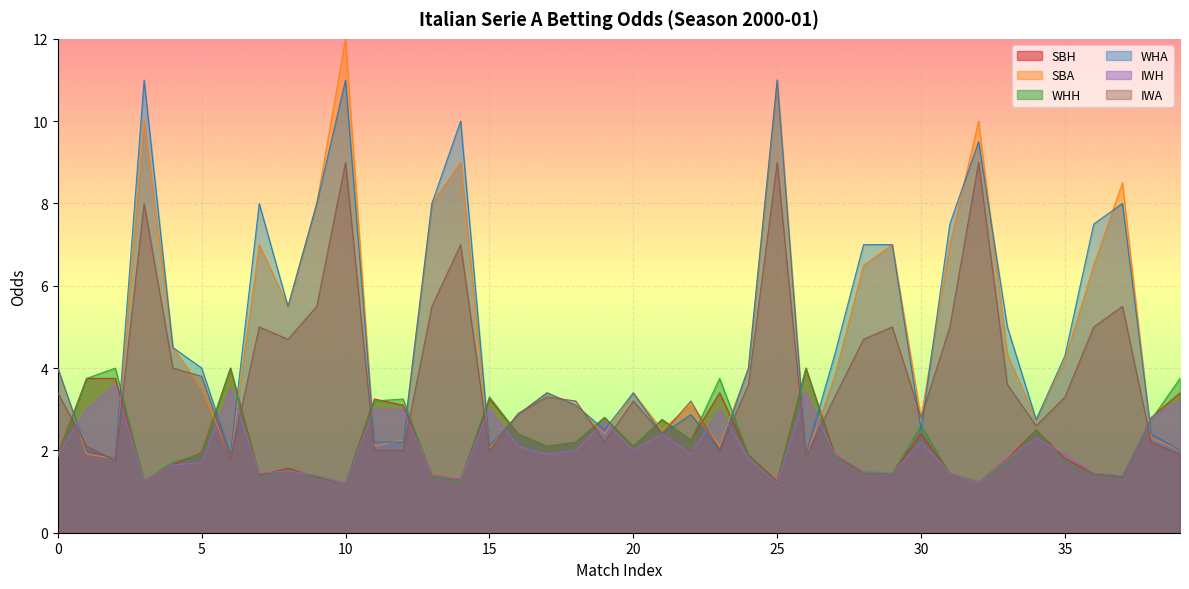

List the series in order of their peak value, highest first.

SBA, WHA, IWA, SBH, WHH, IWH